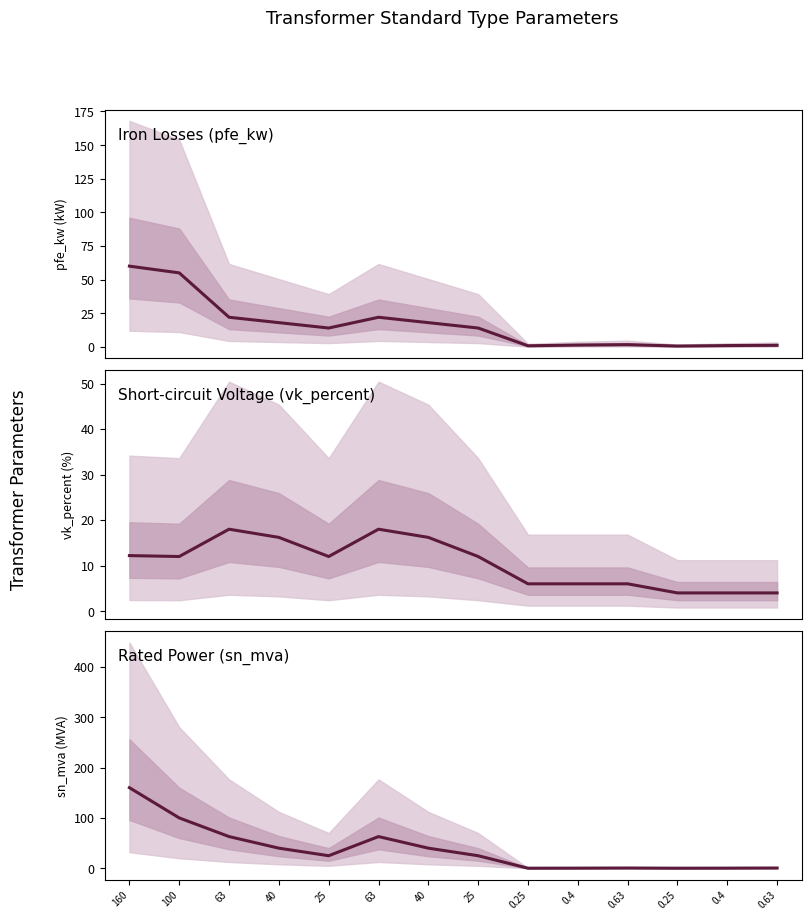

What is the difference between the maximum and minimum values in the pfe_kw series?

59.4